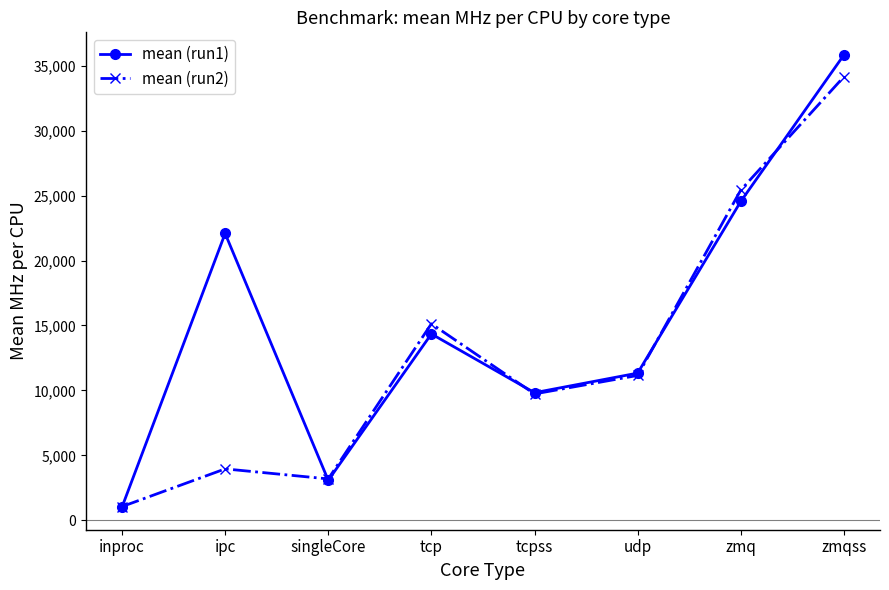

Where does the mean (run1) series first go above 14349?

ipc